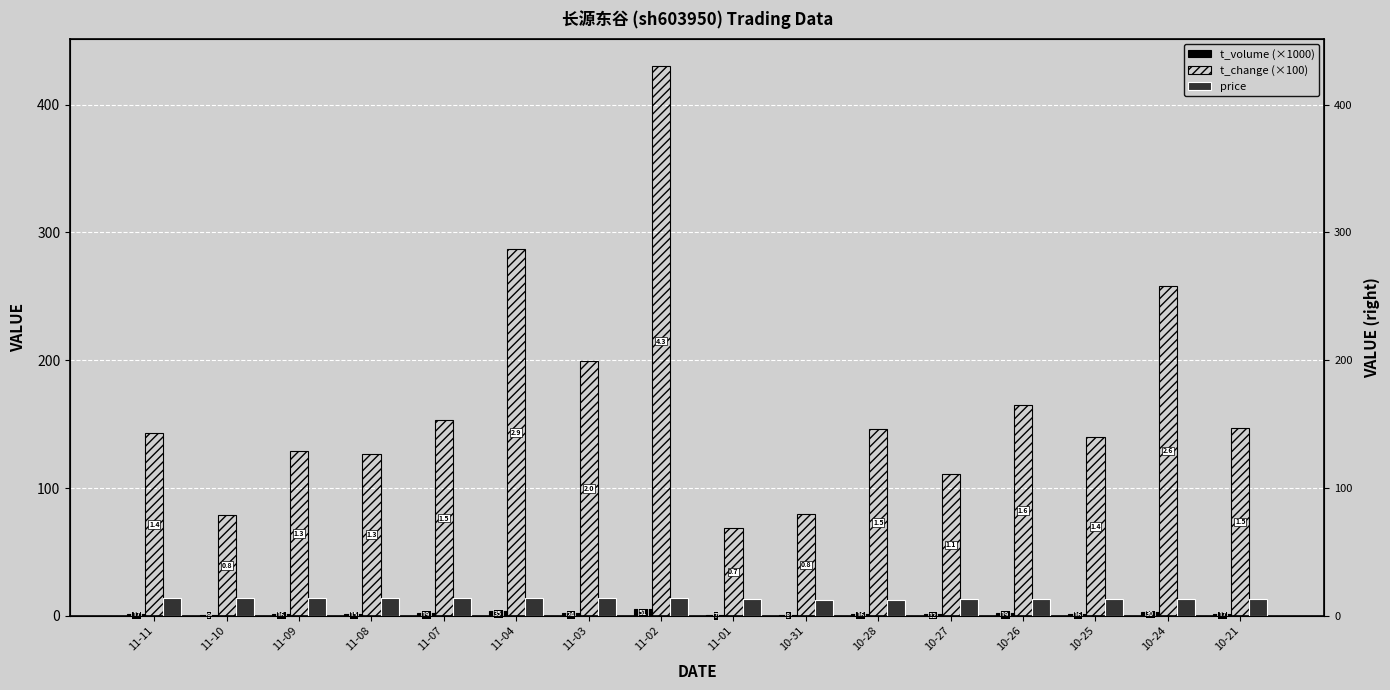

What is the sum of the t_volume (×1000) values at 10-31 and 11-07?

2.8